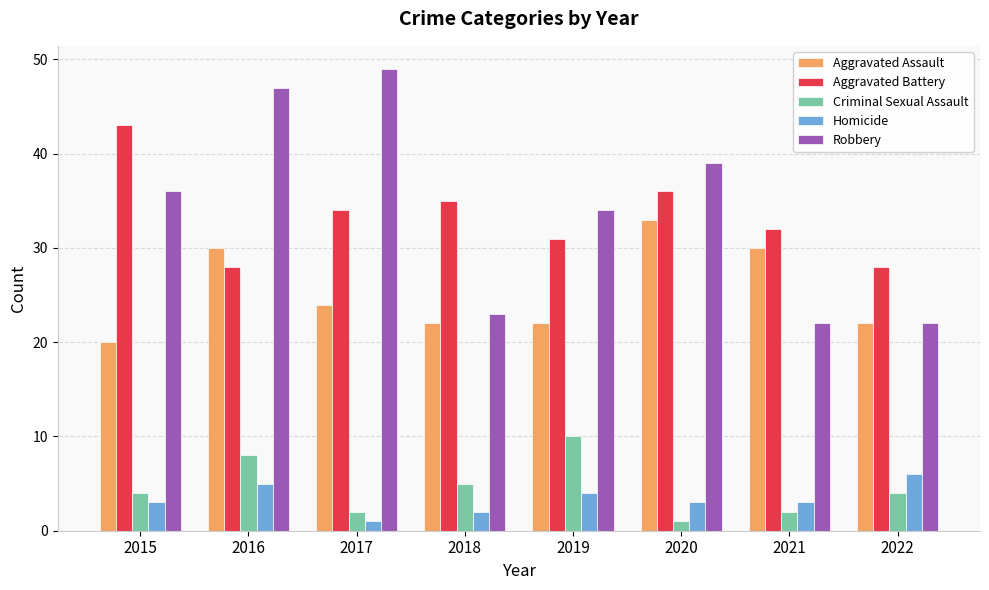

What is the difference between the Homicide values at 2017 and 2015?

2